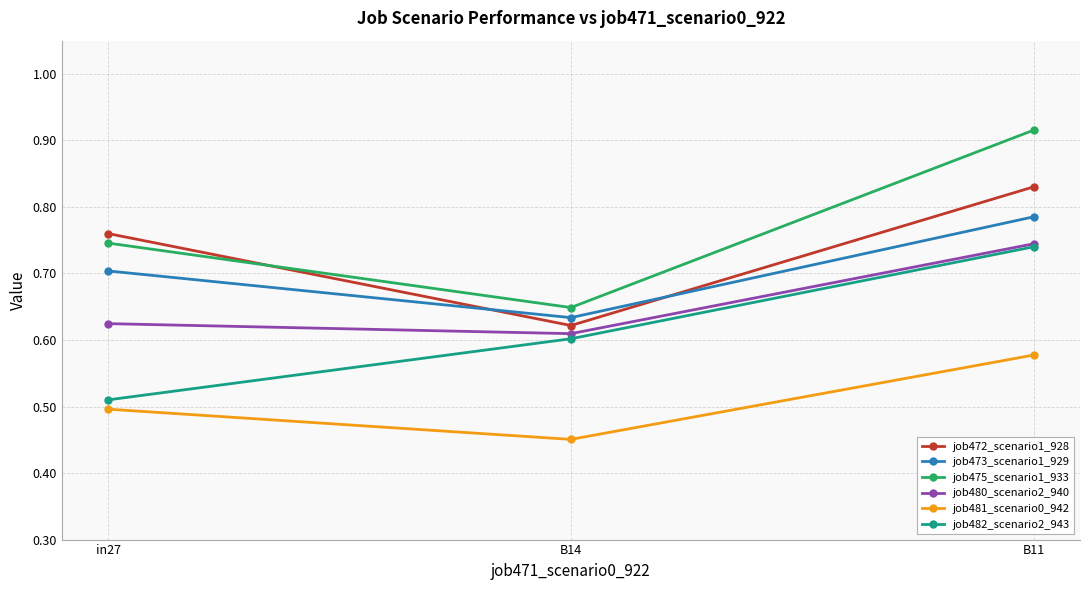

Is the value of job473_scenario1_929 at in27 greater than the value of job481_scenario0_942 at B14?

Yes